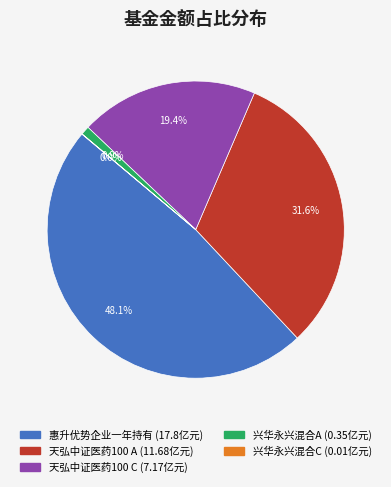

Does any single category account for the majority?

No